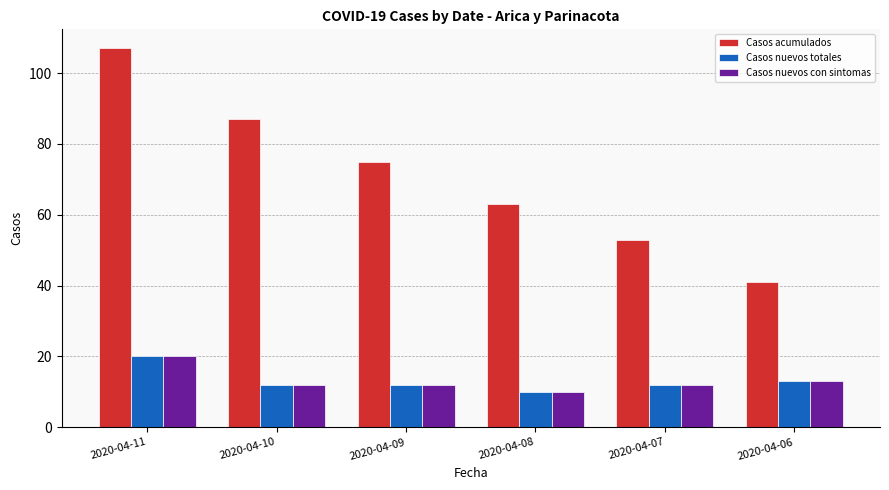

What are all the series names shown in the legend?

Casos acumulados, Casos nuevos totales, Casos nuevos con sintomas